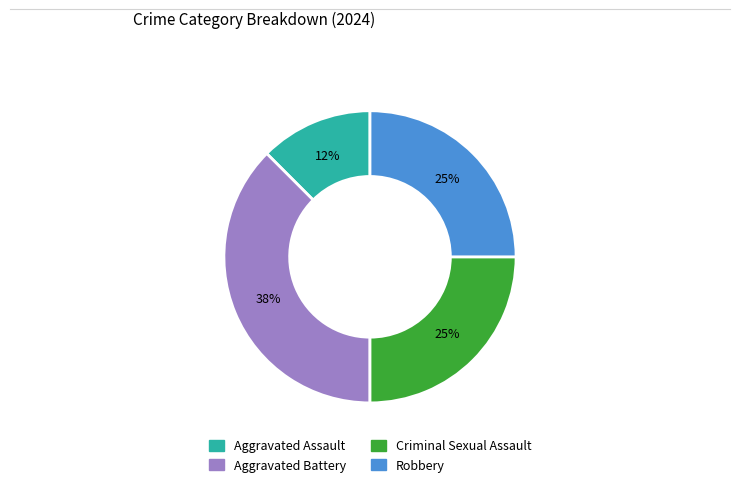

Is it true that Aggravated Assault is 5% of the pie?

False